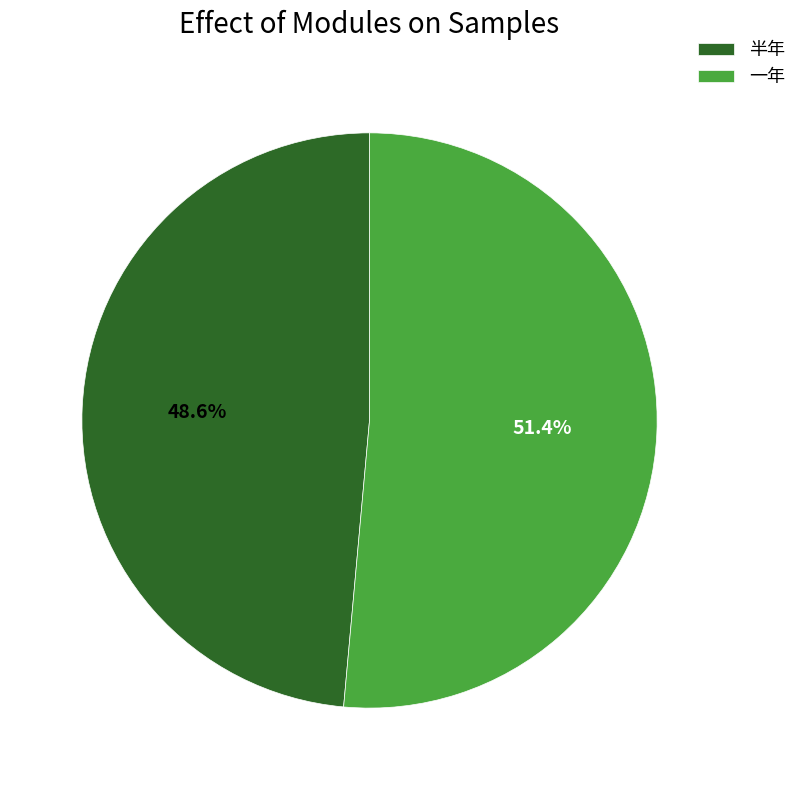

Combined, do 半年 and 一年 account for over 50%?

Yes